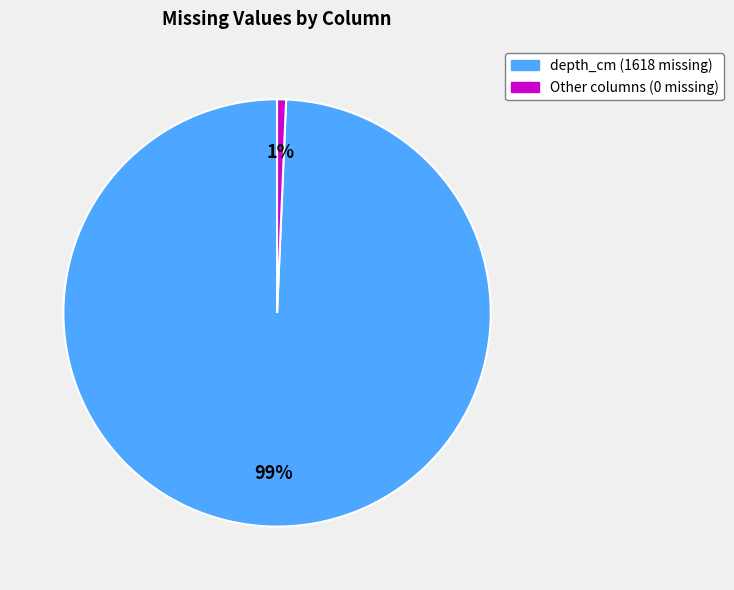

Is there a majority slice in this chart?

Yes